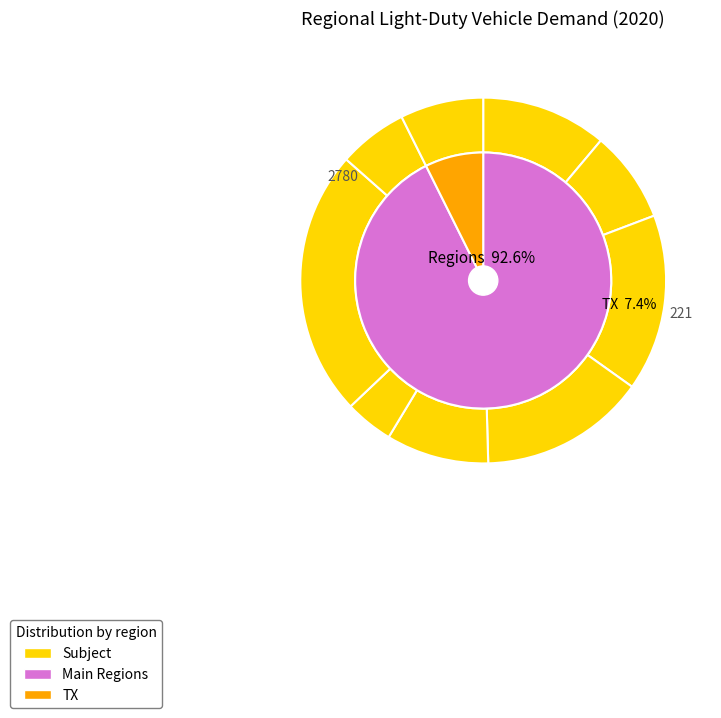

Combined, do TX and CEN account for over 50%?

No